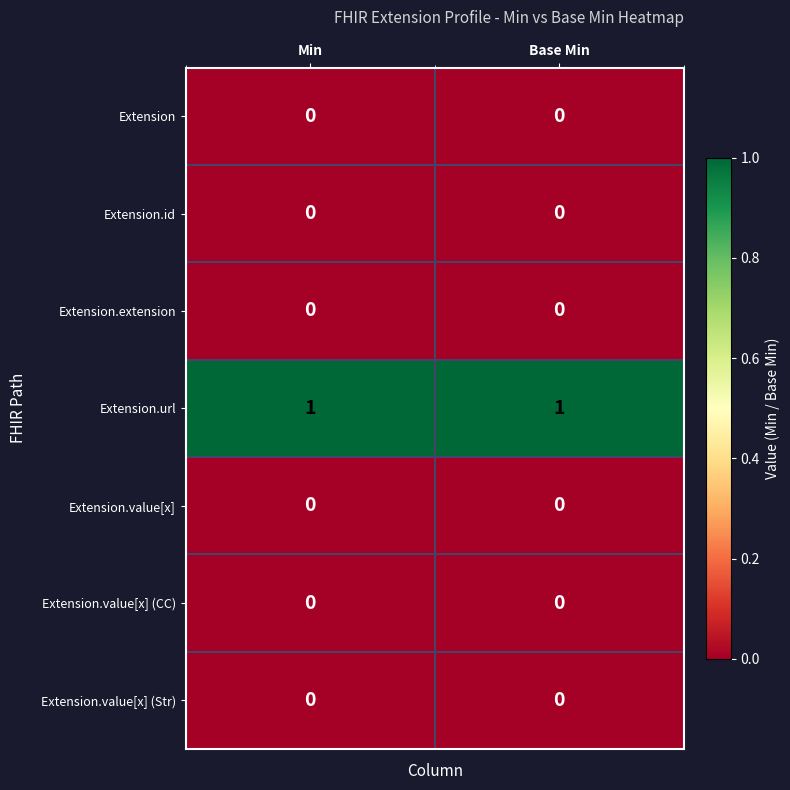

Which series has the largest total across all categories?

Extension.url